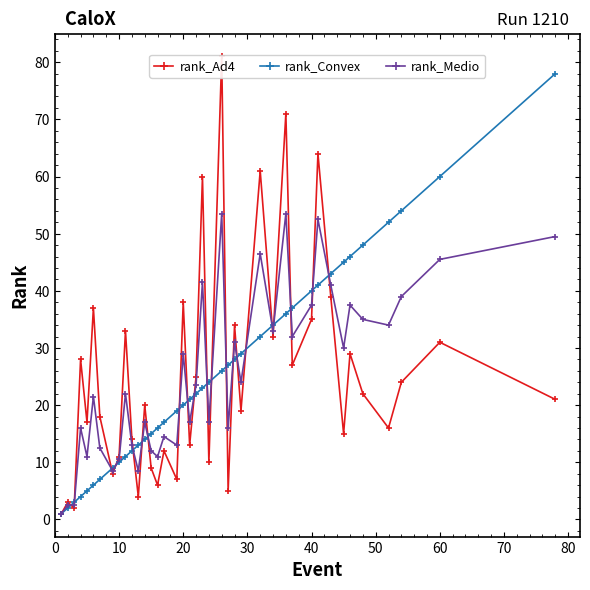

What is the minimum value for rank_Medio?

1.0